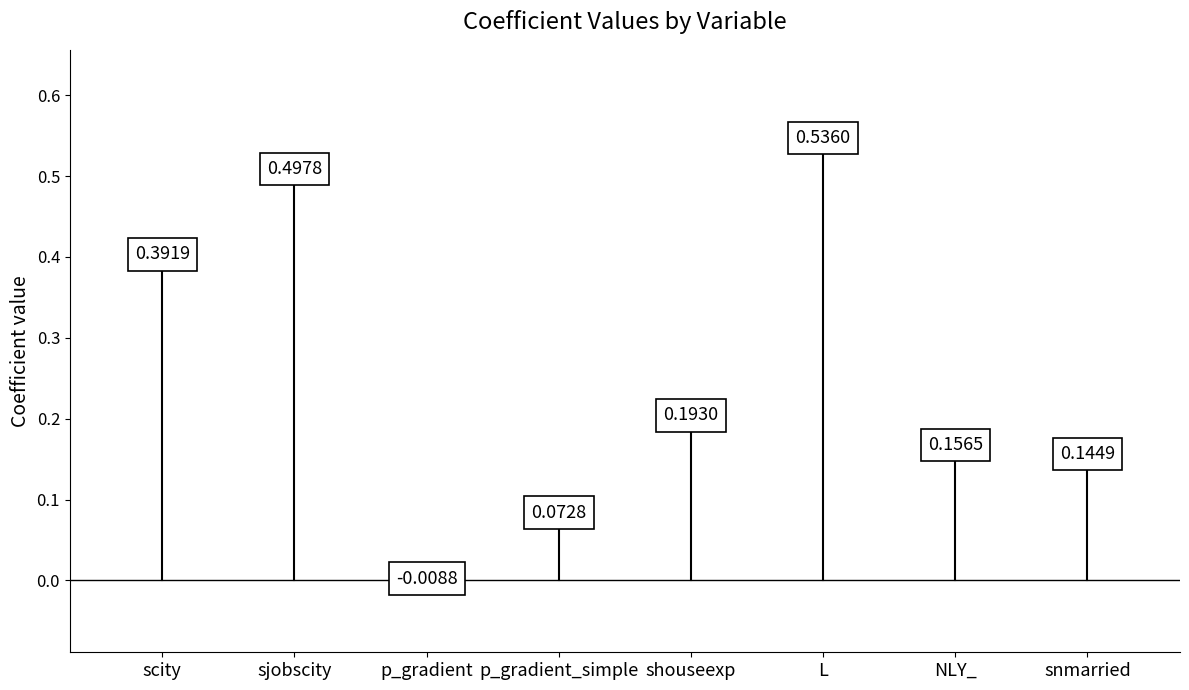

How many points are shown in the scatter plot?

8